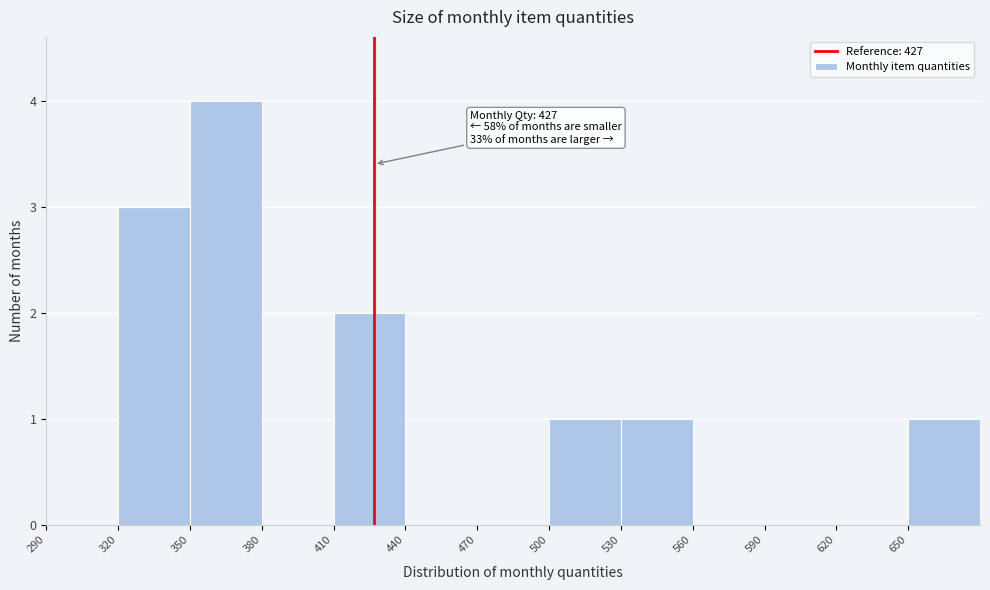

Which range on the x-axis has the tallest bar?

350 to 380